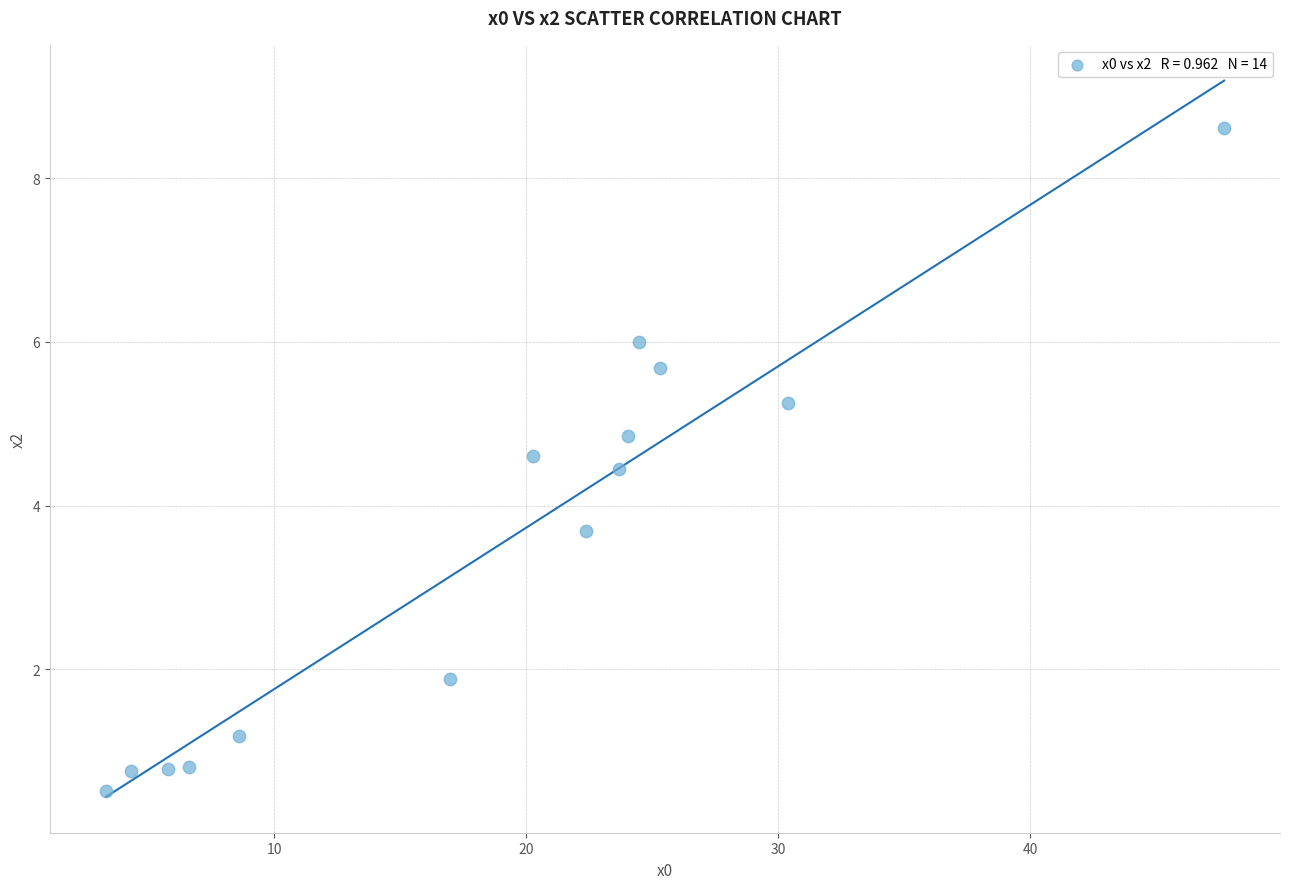

What Y value in the scatter plot is closest to 4?

3.7